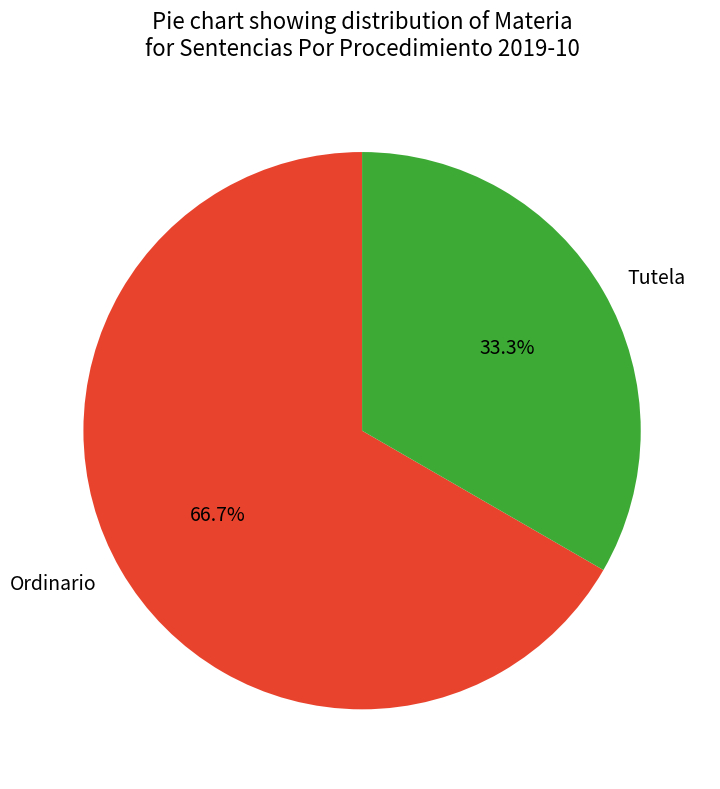

Combined, what portion of the pie is Ordinario and Tutela?

100.0%